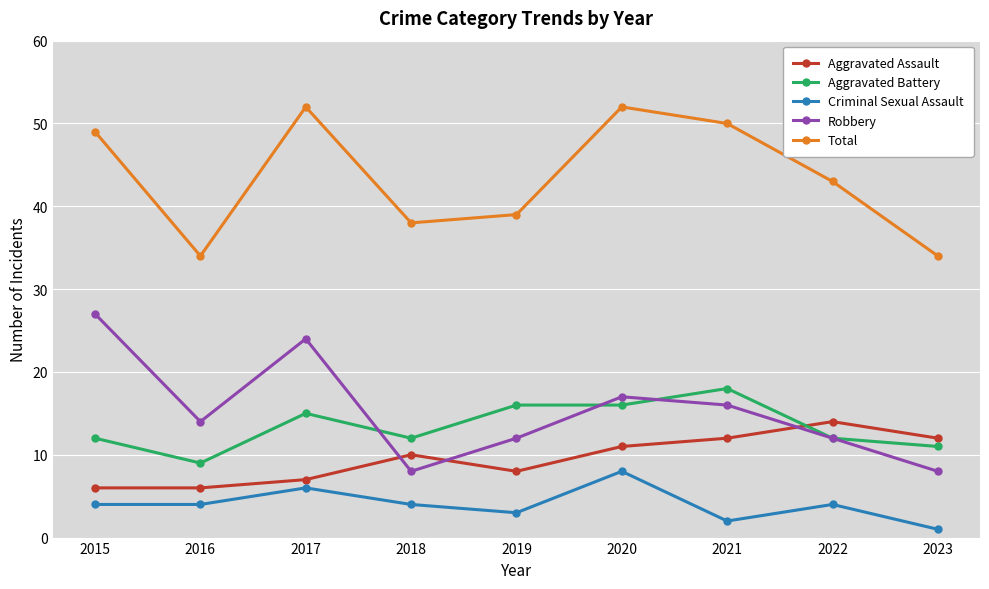

Which series has the largest total across all categories?

Total